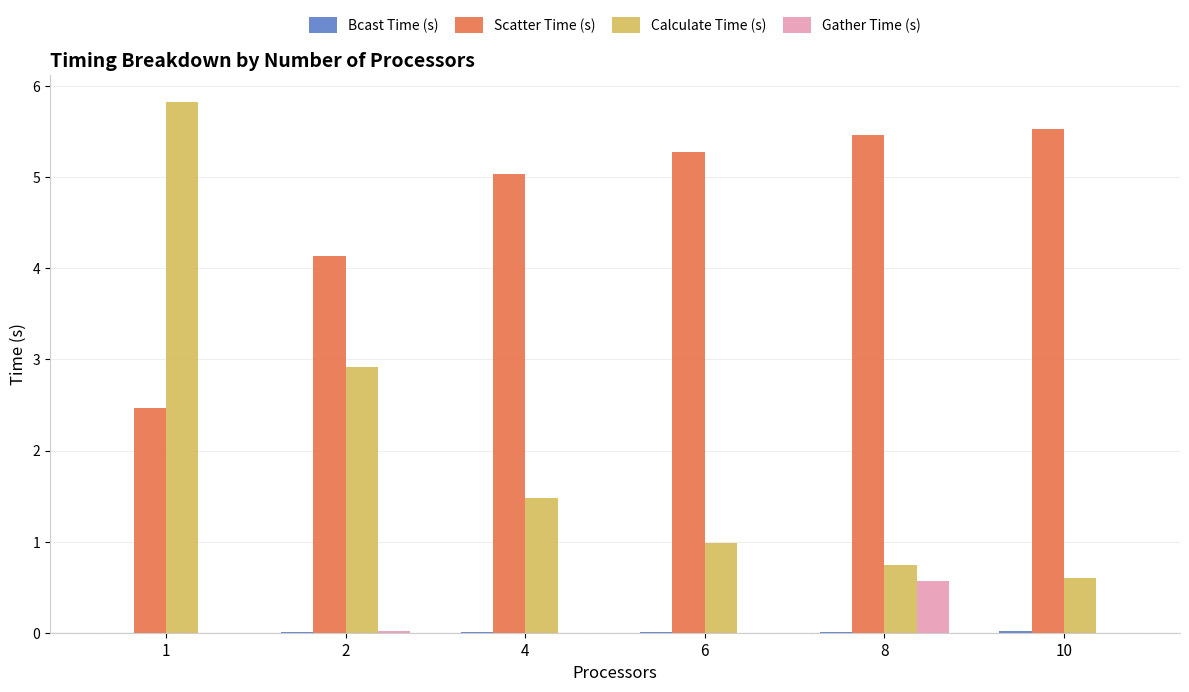

What is the greatest value displayed?

5.8